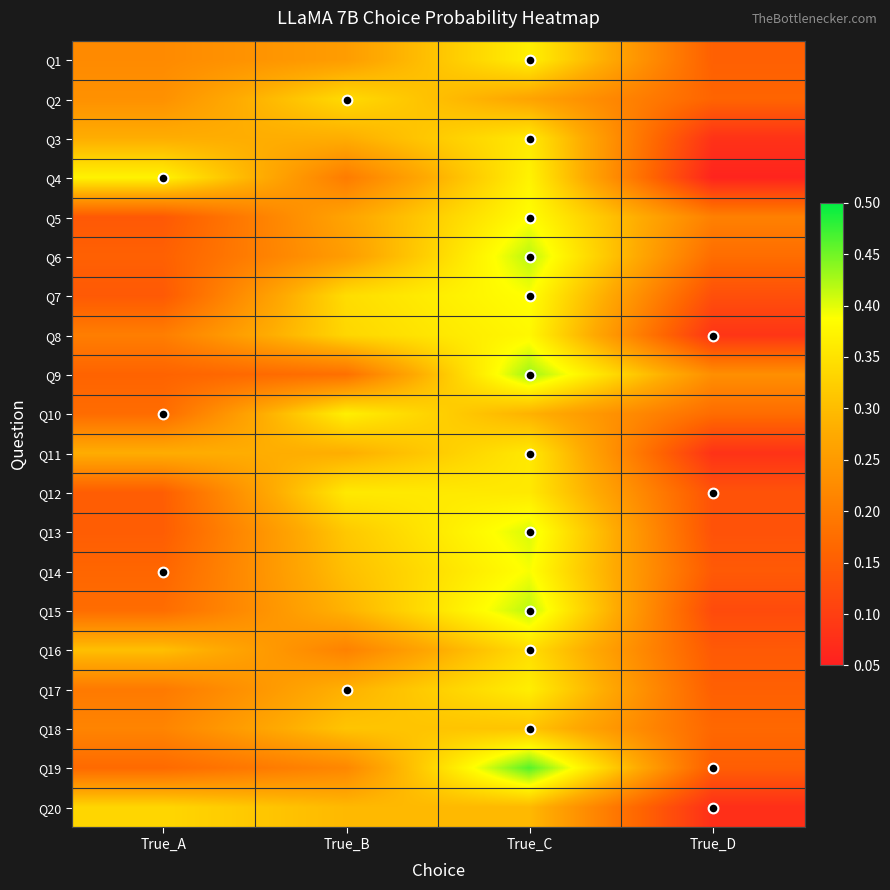

At how many categories does at least one series exceed 0?

4